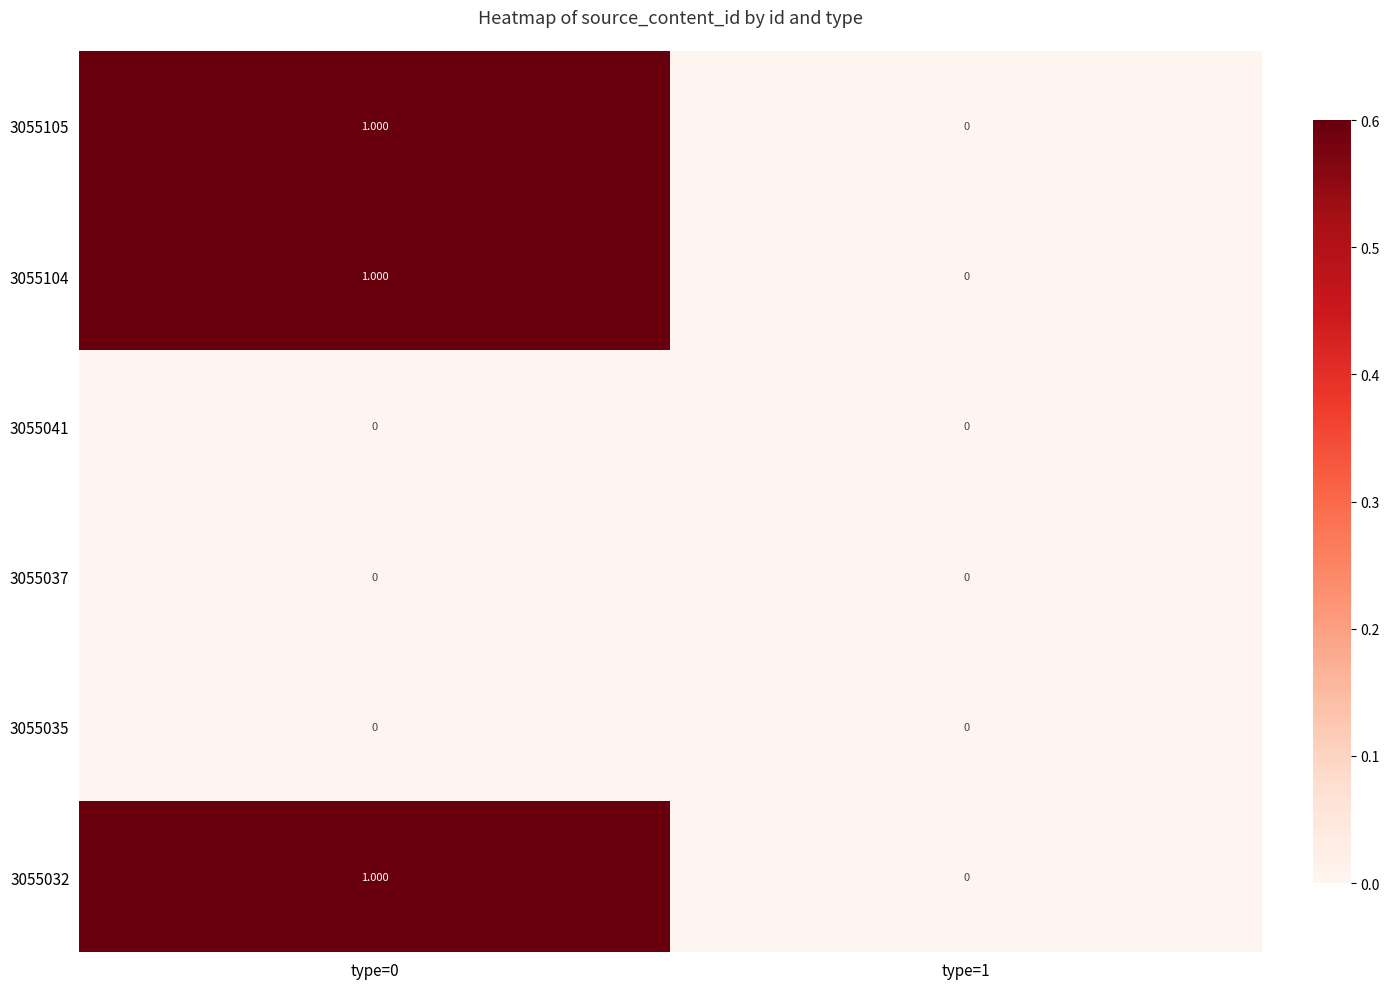

What is the spread (max minus min) of values at type=0?

1